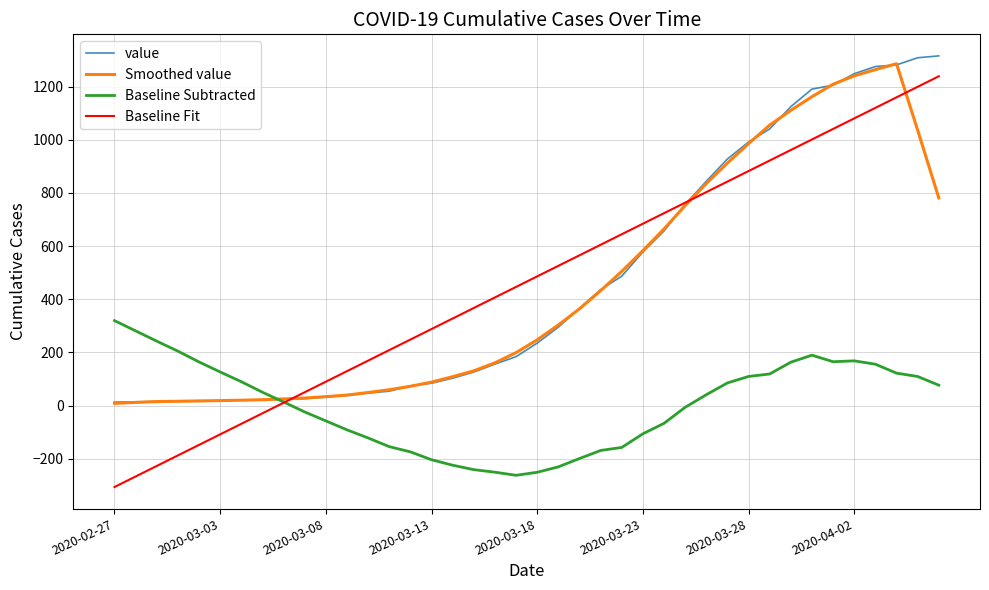

Which series has the widest spread of values?

Baseline Fit